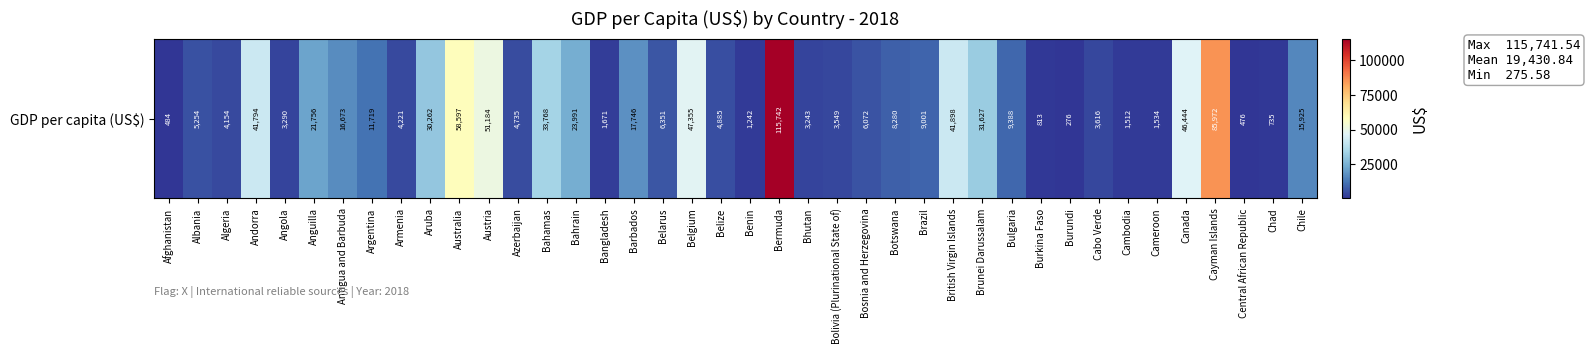

What is the change in value from Bahamas to Bosnia and Herzegovina?

-27695.5